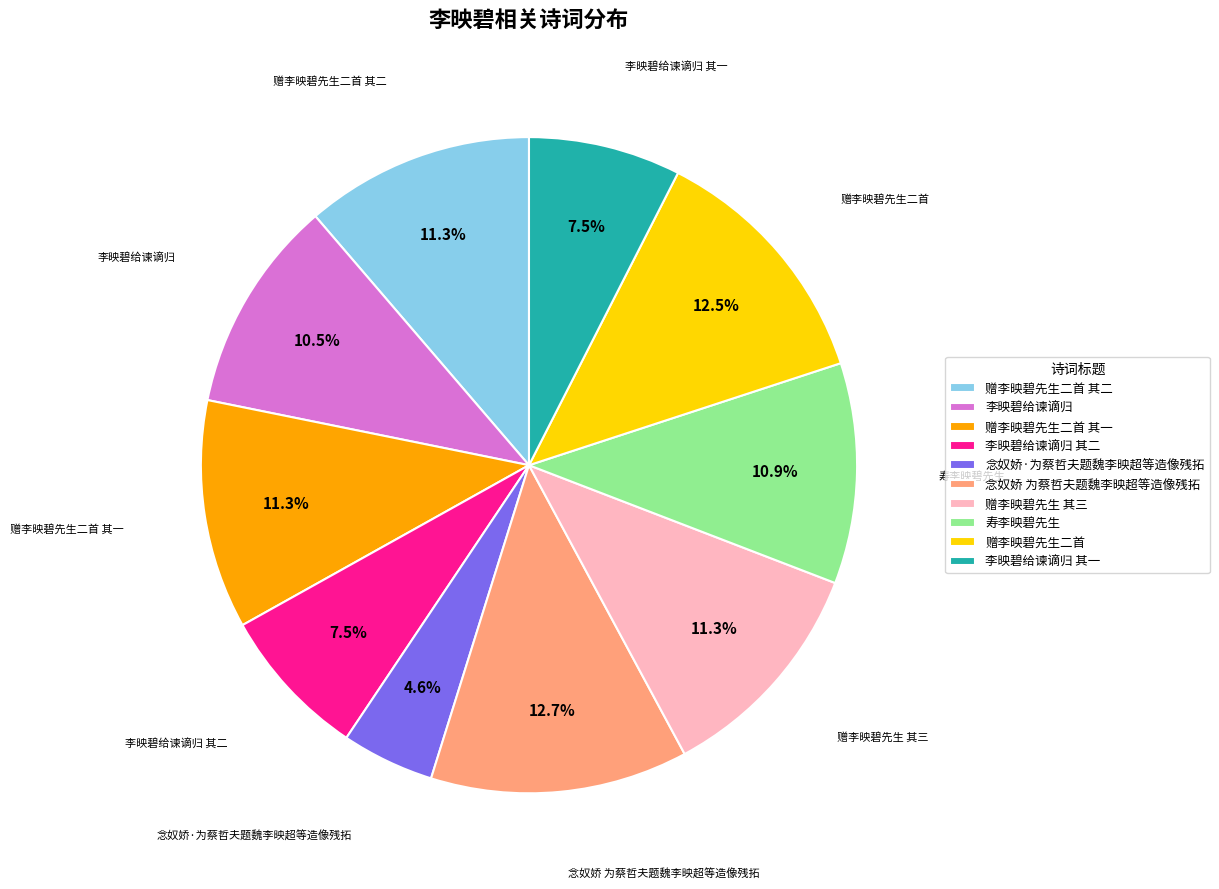

What is the smallest slice in the pie chart?

念奴娇·为蔡哲夫题魏李映超等造像残拓